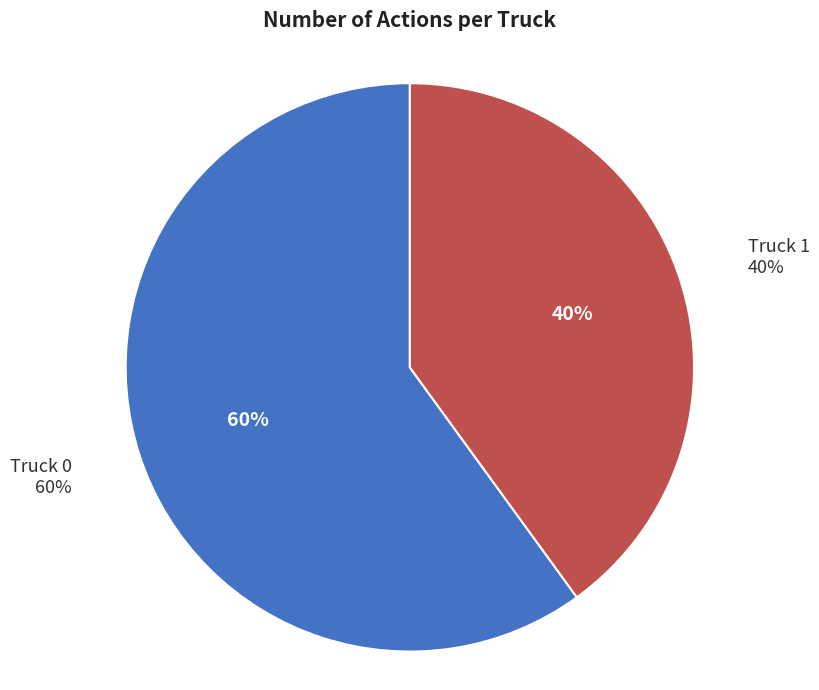

True or false: Truck 0 accounts for 45% of the total.

False